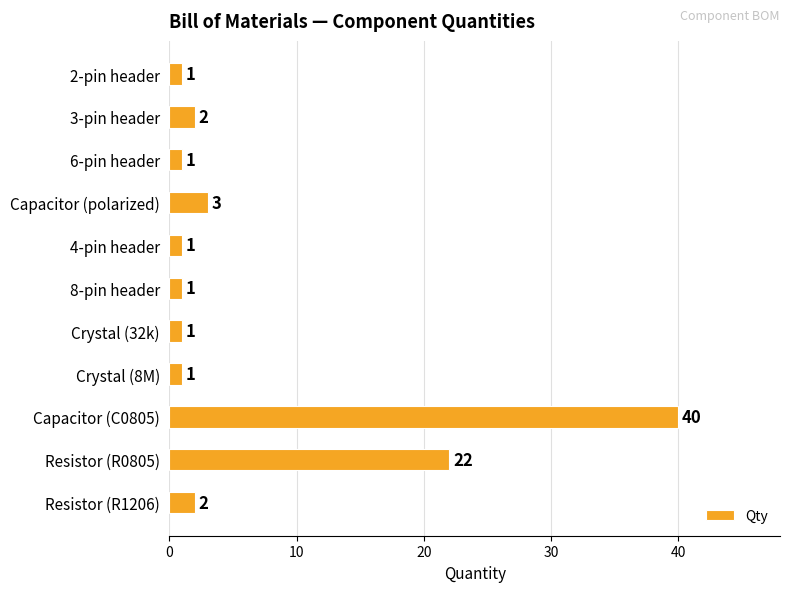

Reading top to bottom, list all the values displayed in this chart.

2-pin header=1	3-pin header=2	6-pin header=1	Capacitor (polarized)=3	4-pin header=1	8-pin header=1	Crystal (32k)=1	Crystal (8M)=1	Capacitor (C0805)=40	Resistor (R0805)=22	Resistor (R1206)=2